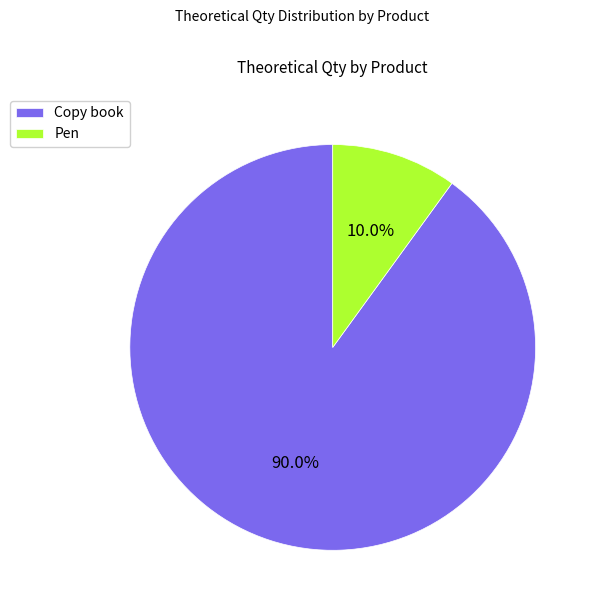

Which has a higher value, Copy book or Pen?

Copy book